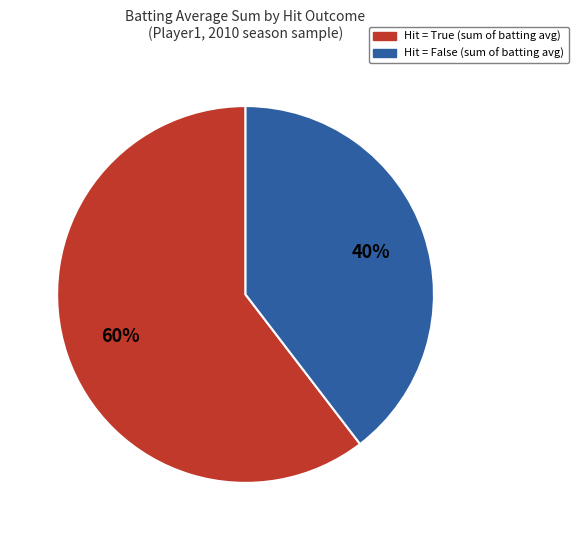

To the nearest percent, what is the average slice percentage?

50%